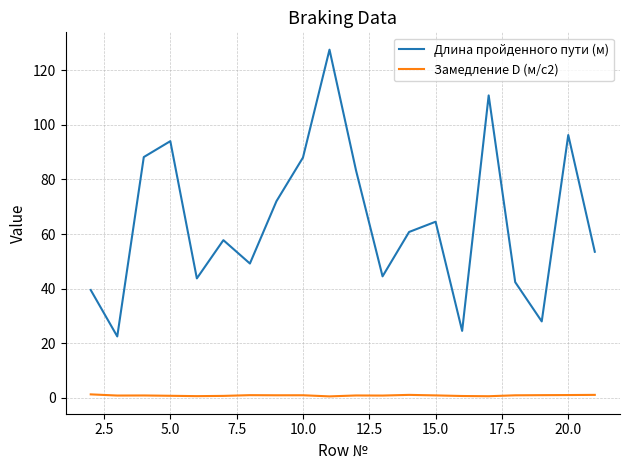

True or false: Длина пройденного пути (м) and Замедление D (м/с2) cross at least once.

False